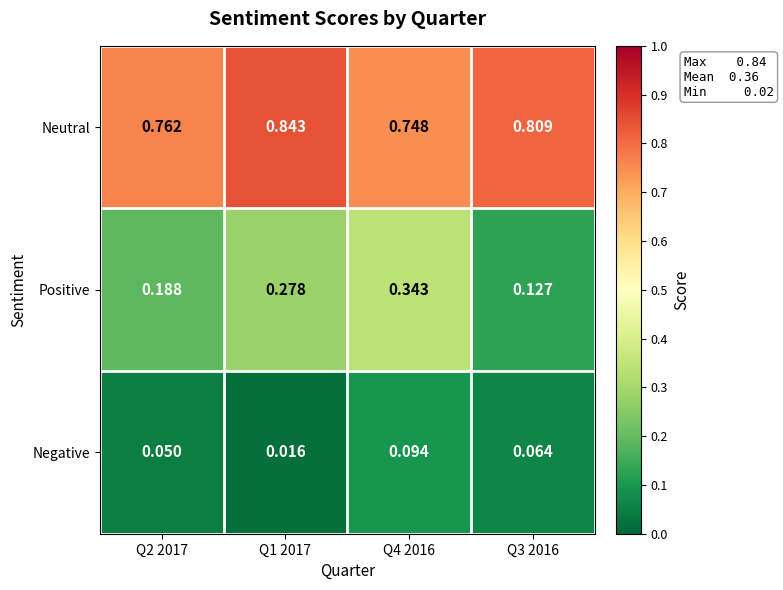

Which series has the largest total across all categories?

Neutral